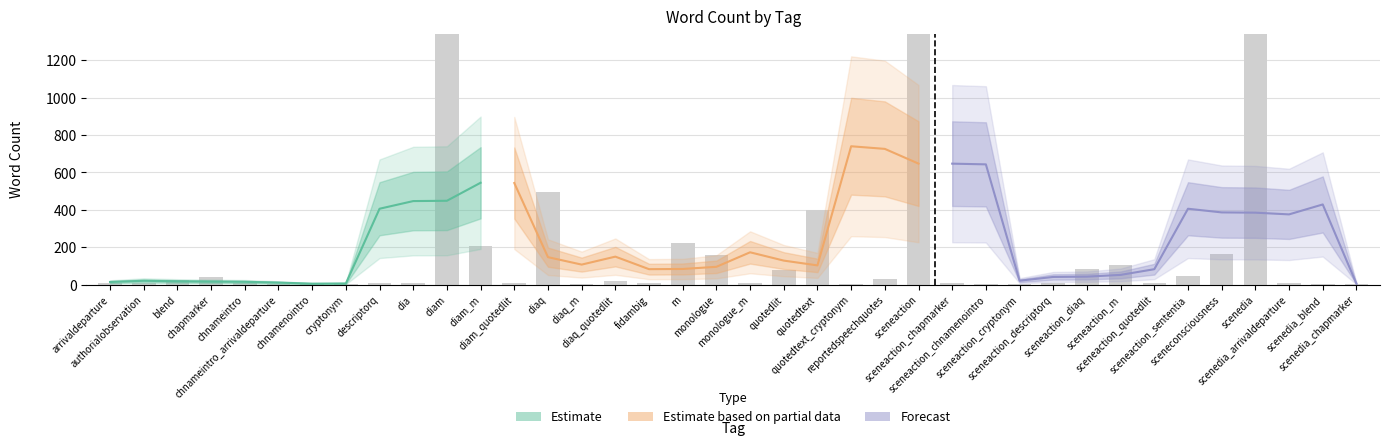

Reading left to right, extract all data points from this chart.

9	9	24	40	6	2	3	3	11	11	2001	208	11	493	4	18	9	224	158	9	76	397	2	30	3195	6	3	1	11	83	107	11	48	163	1700	9	4	2